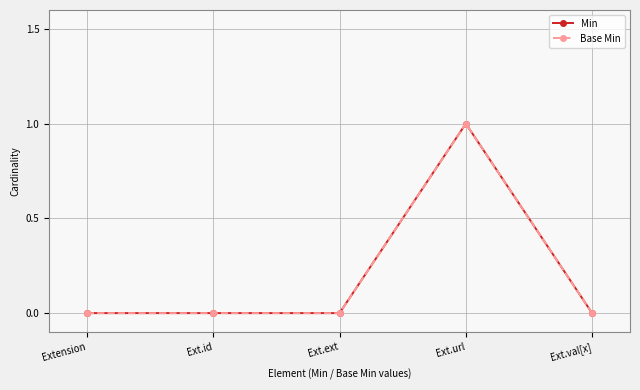

What is the label of the 3rd point from the left?

Ext.ext